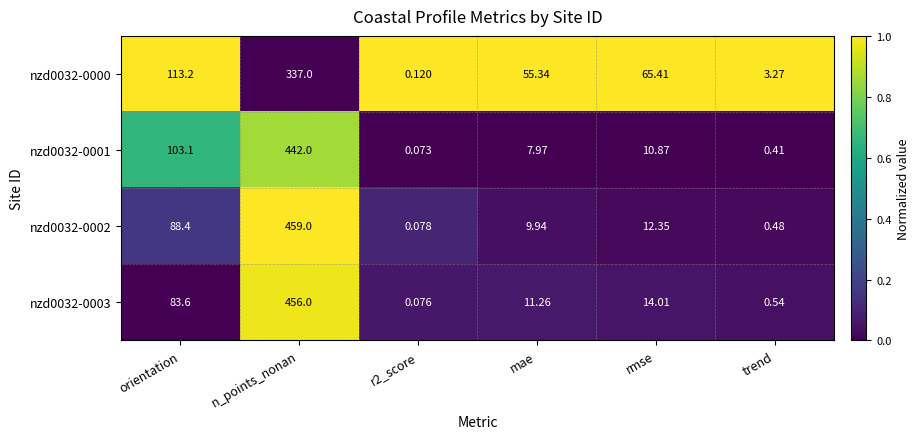

Which series changed the most between n_points_nonan and r2_score?

nzd0032-0002